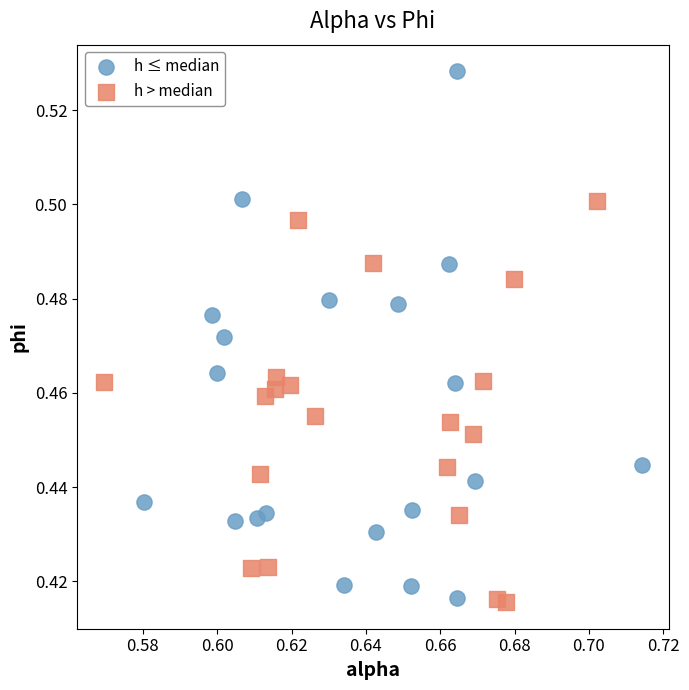

Which series contains the highest Y value?

h ≤ median